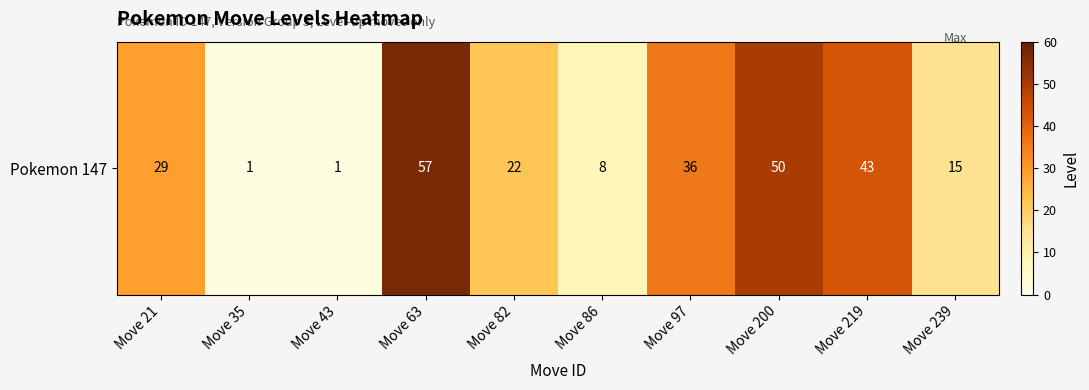

How many data points are above 29?

4